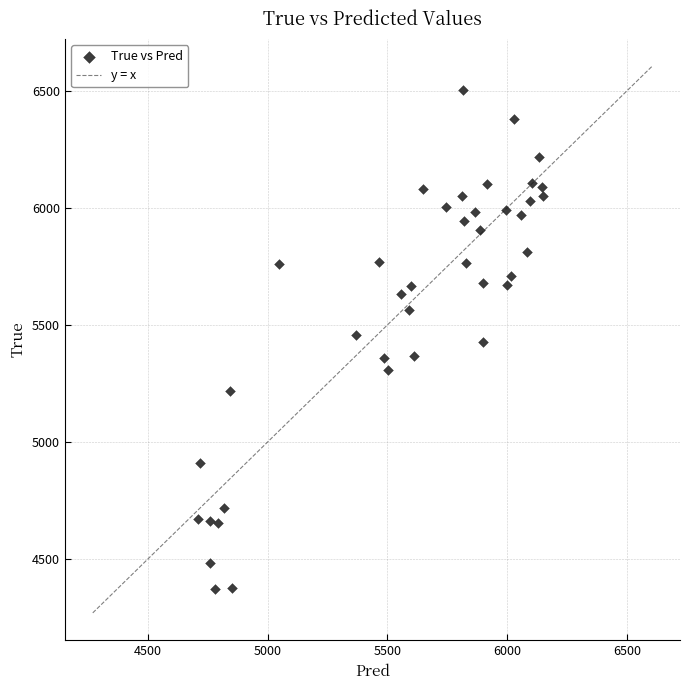

Count the number of points in this scatter plot.

40